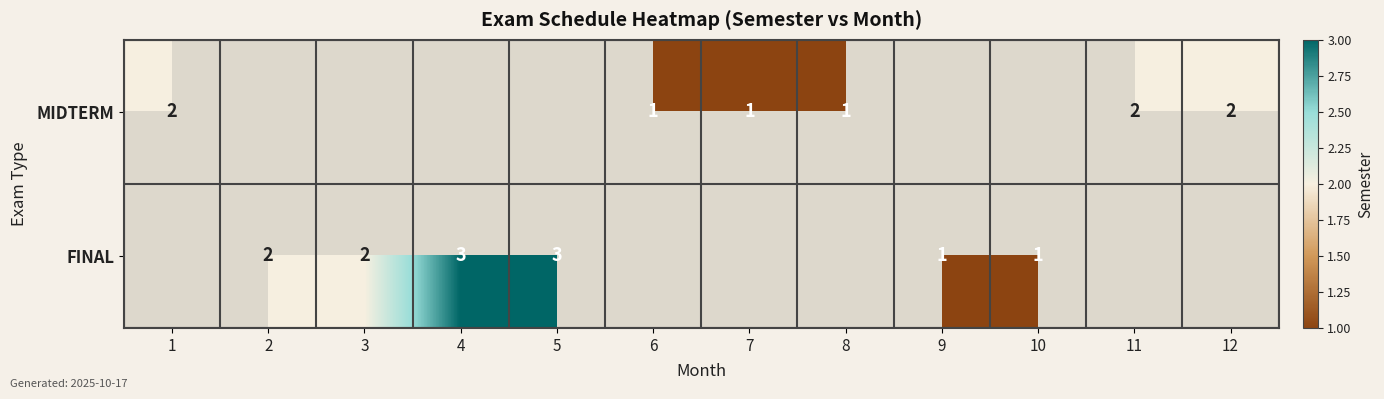

Which has a higher value, 7 or 4?

4